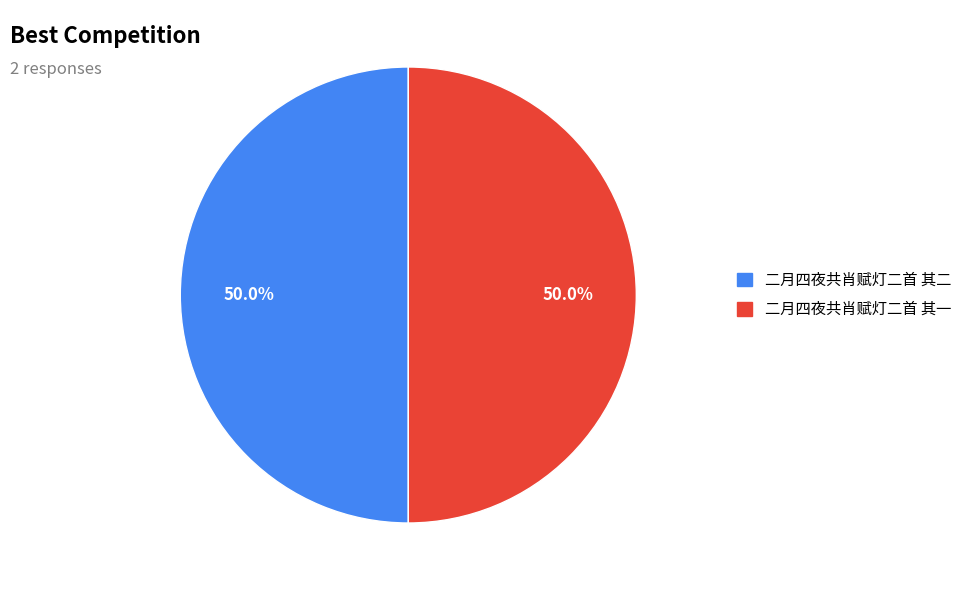

Approximately how many times larger is the value at 二月四夜共肖赋灯二首 其二 compared to 二月四夜共肖赋灯二首 其一?

1.0